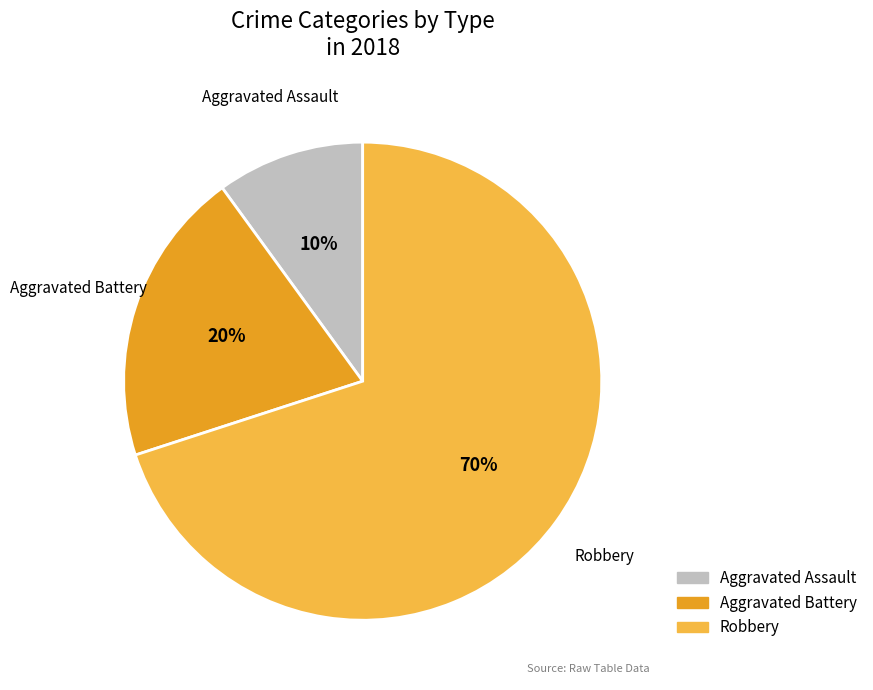

The Aggravated Assault slice represents 25% of the pie. True or false?

False